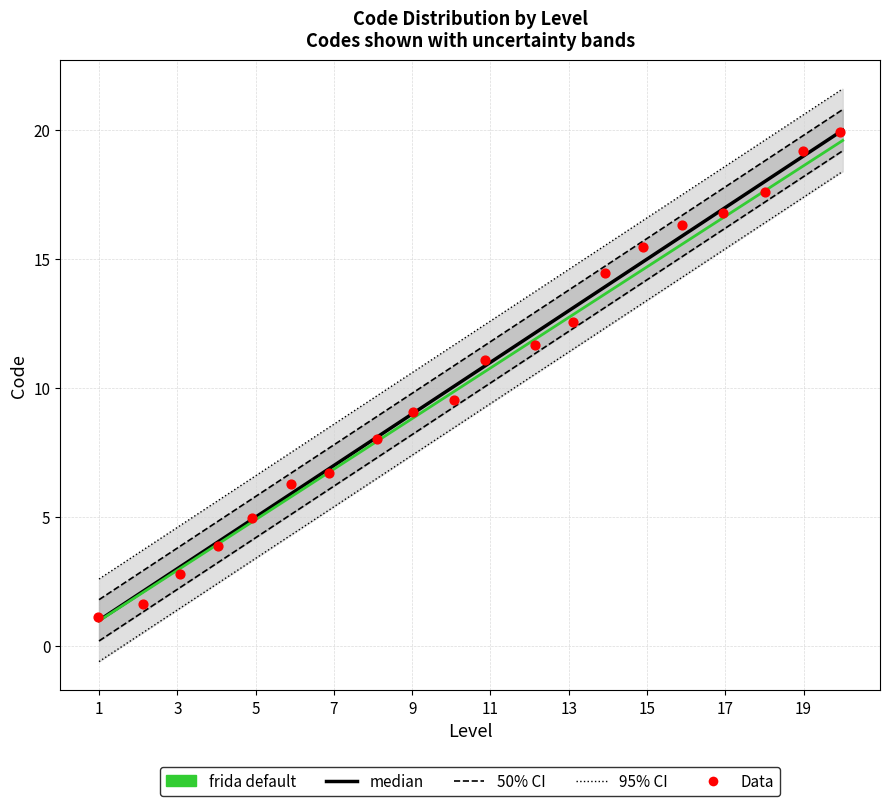

Which series contains the highest Y value?

95% CI